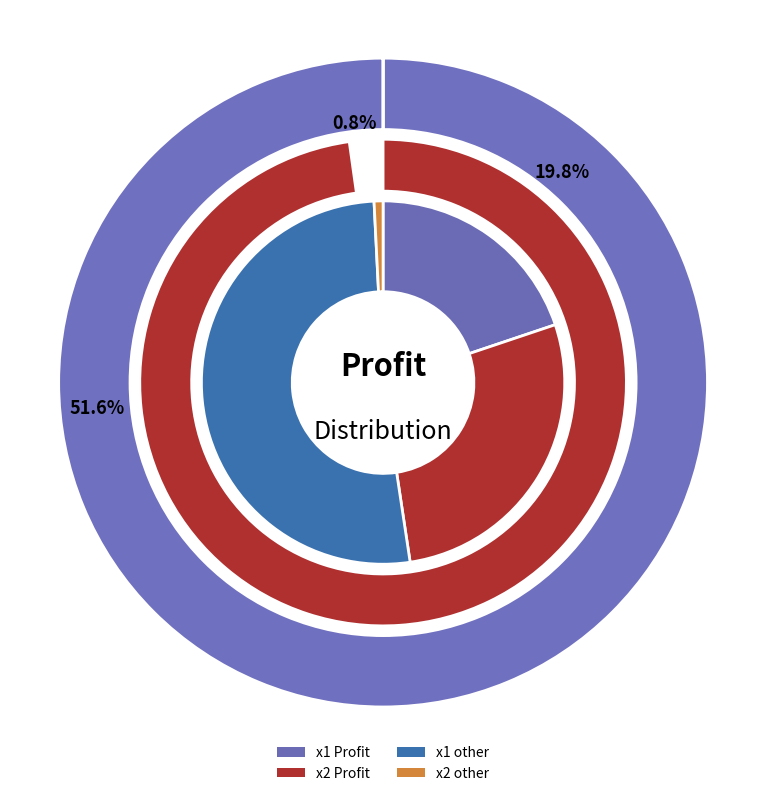

What portion of the pie excludes x2 Profit?

72.2%